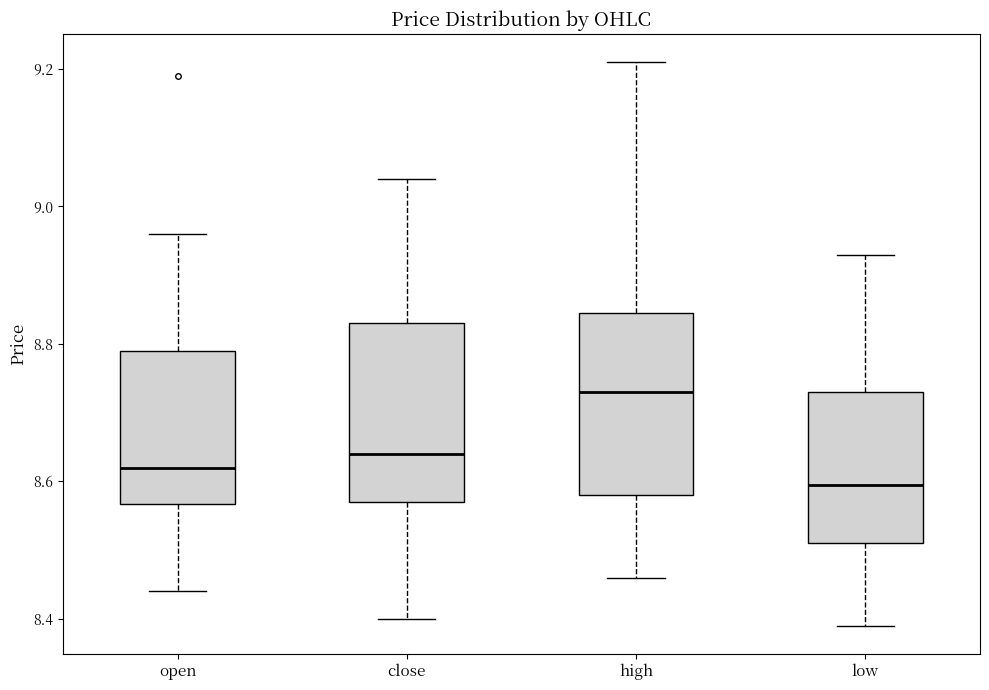

Which box has the highest median line?

high